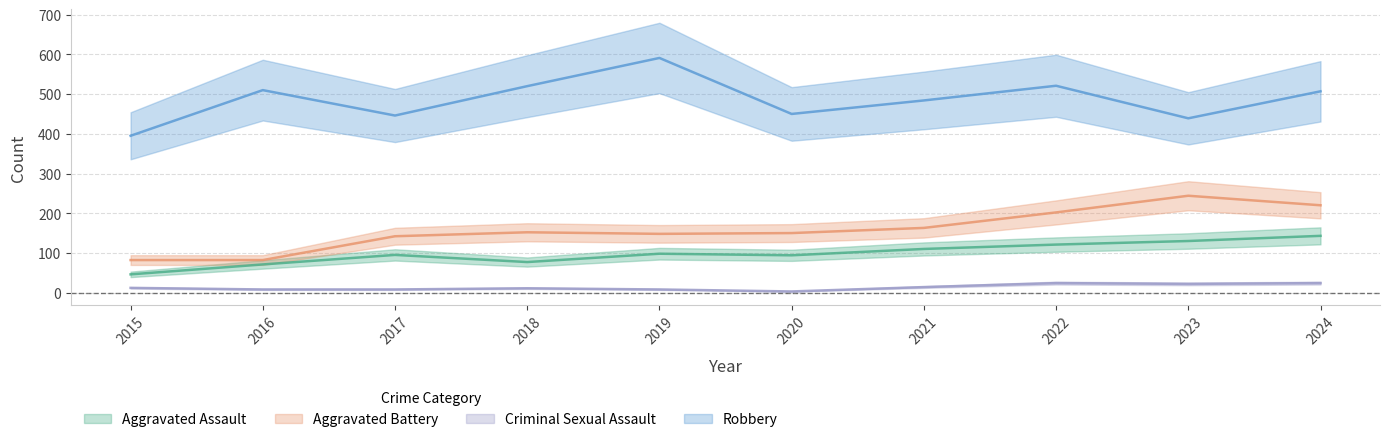

Reading left to right, list all the values displayed in this chart.

Aggravated Assault: 46	71	95	77	98	94	110	121	130	143
Aggravated Battery: 82	82	142	152	148	150	163	202	244	220
Criminal Sexual Assault: 12	8	8	11	8	3	14	24	22	24
Robbery: 395	510	446	520	591	450	484	521	439	507